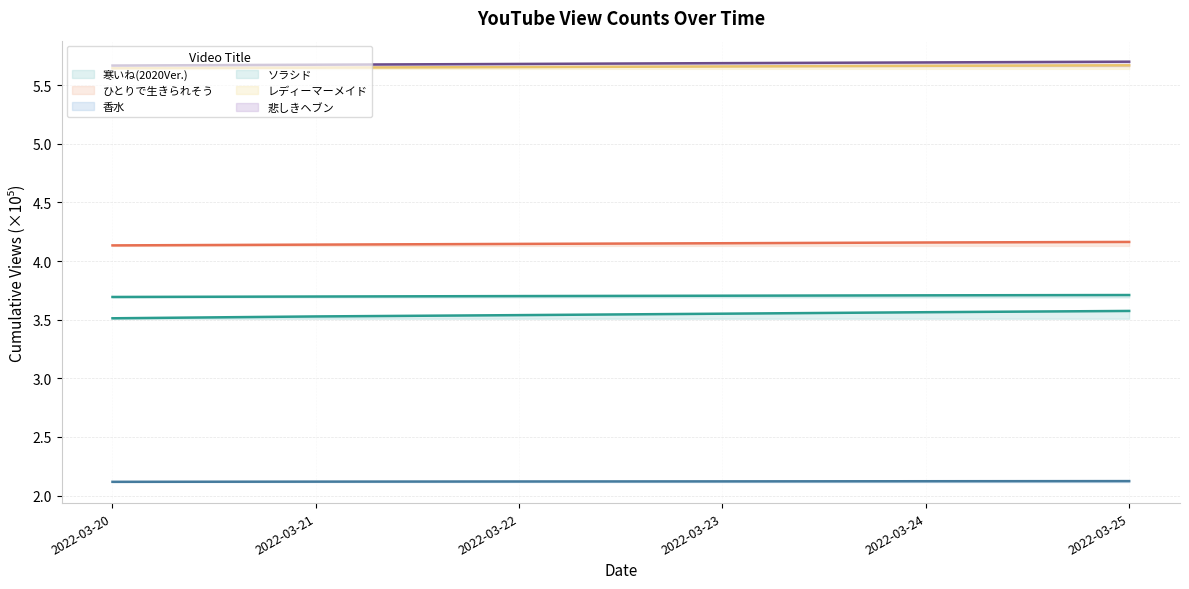

True or false: COVERS寒いね(2020Ver.) and COVERS悲しきヘブン intersect in this chart.

False